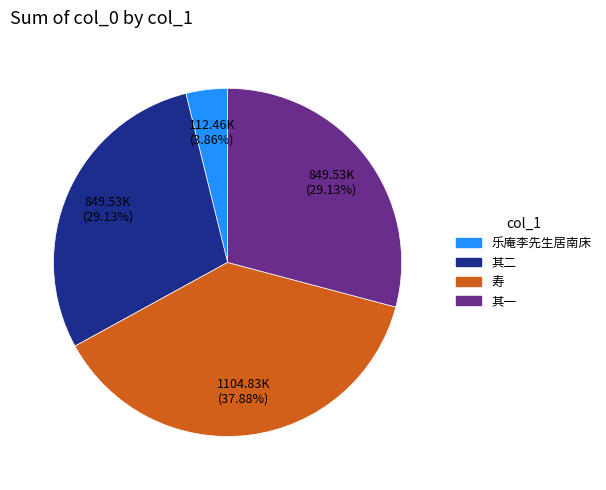

Is there any slice that represents more than half of the pie?

No